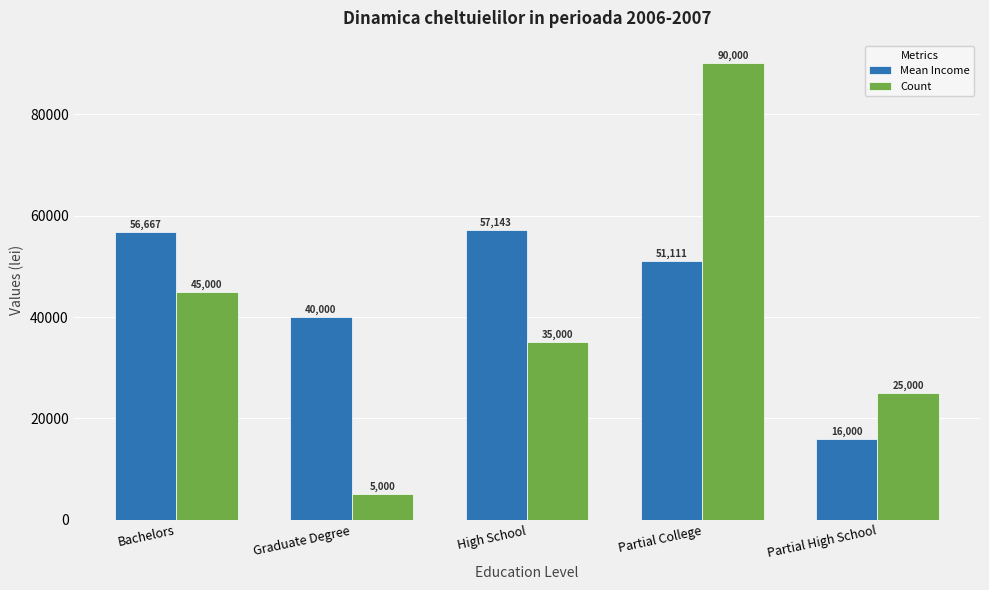

At which category does the chart reach its peak across all series?

Partial College